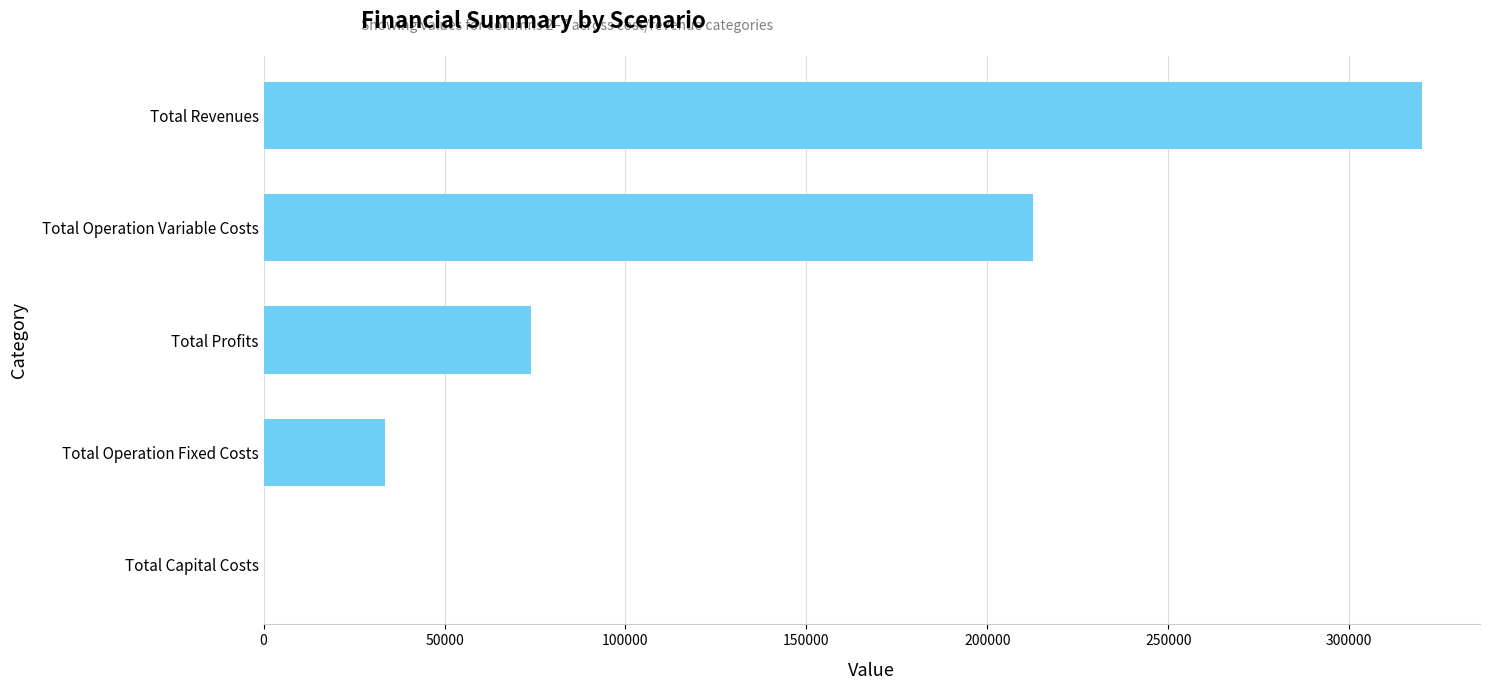

Reading bottom to top, transcribe all the data shown in this chart.

Total Capital Costs=0.0	Total Operation Fixed Costs=33627.6	Total Profits=73968.1	Total Operation Variable Costs=212564.5	Total Revenues=320160.3